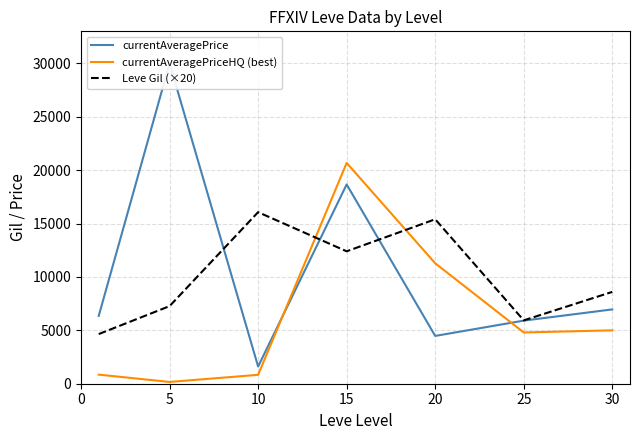

What is the sum of the Leve Gil (×20) values at 5 and 10?

23333.3